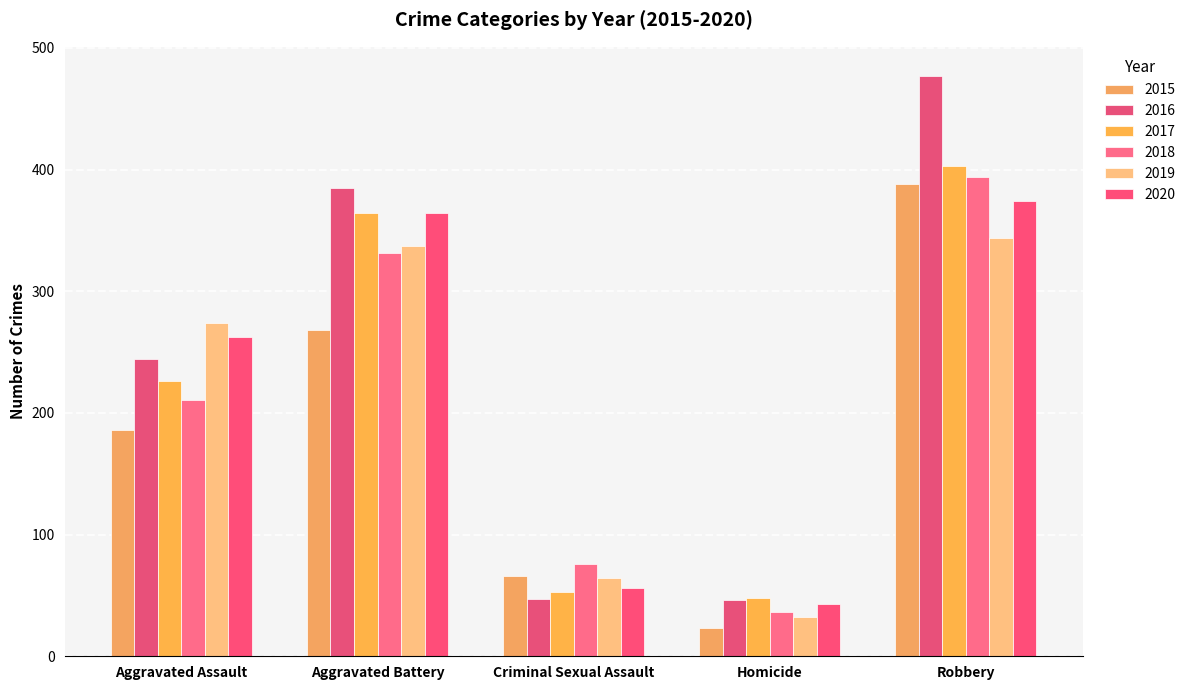

Is it true that 2017 equals 369 at Aggravated Assault?

False